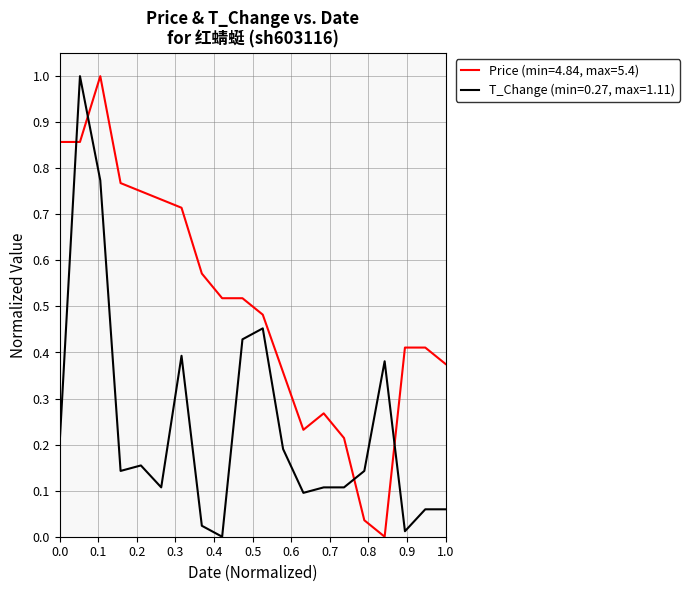

Which series has the largest total across all categories?

Price (min=4.84, max=5.4)